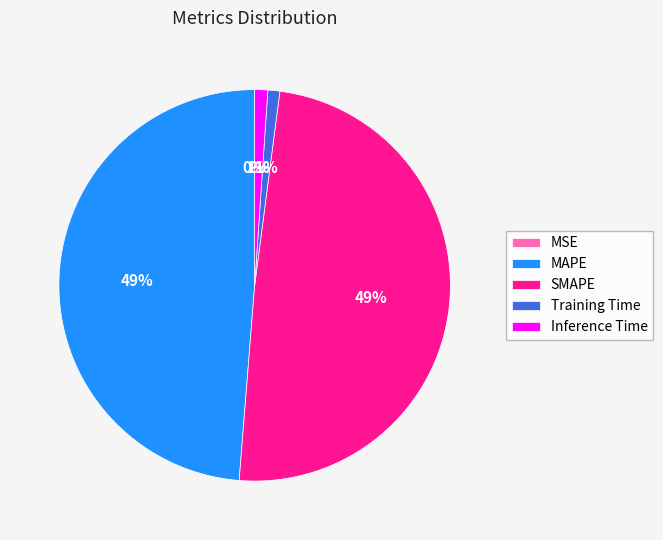

True or false: MAPE accounts for 43% of the total.

False